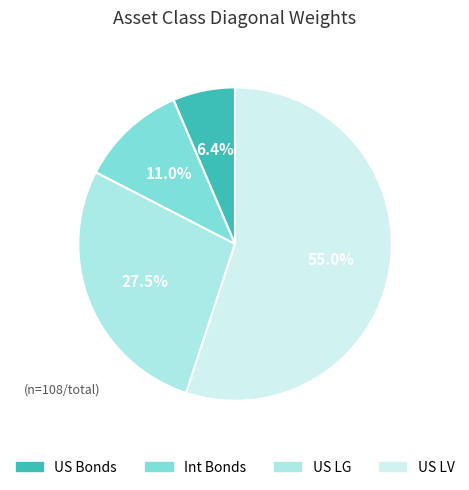

Rank the categories by value from highest to lowest.

US LV, US LG, Int Bonds, US Bonds